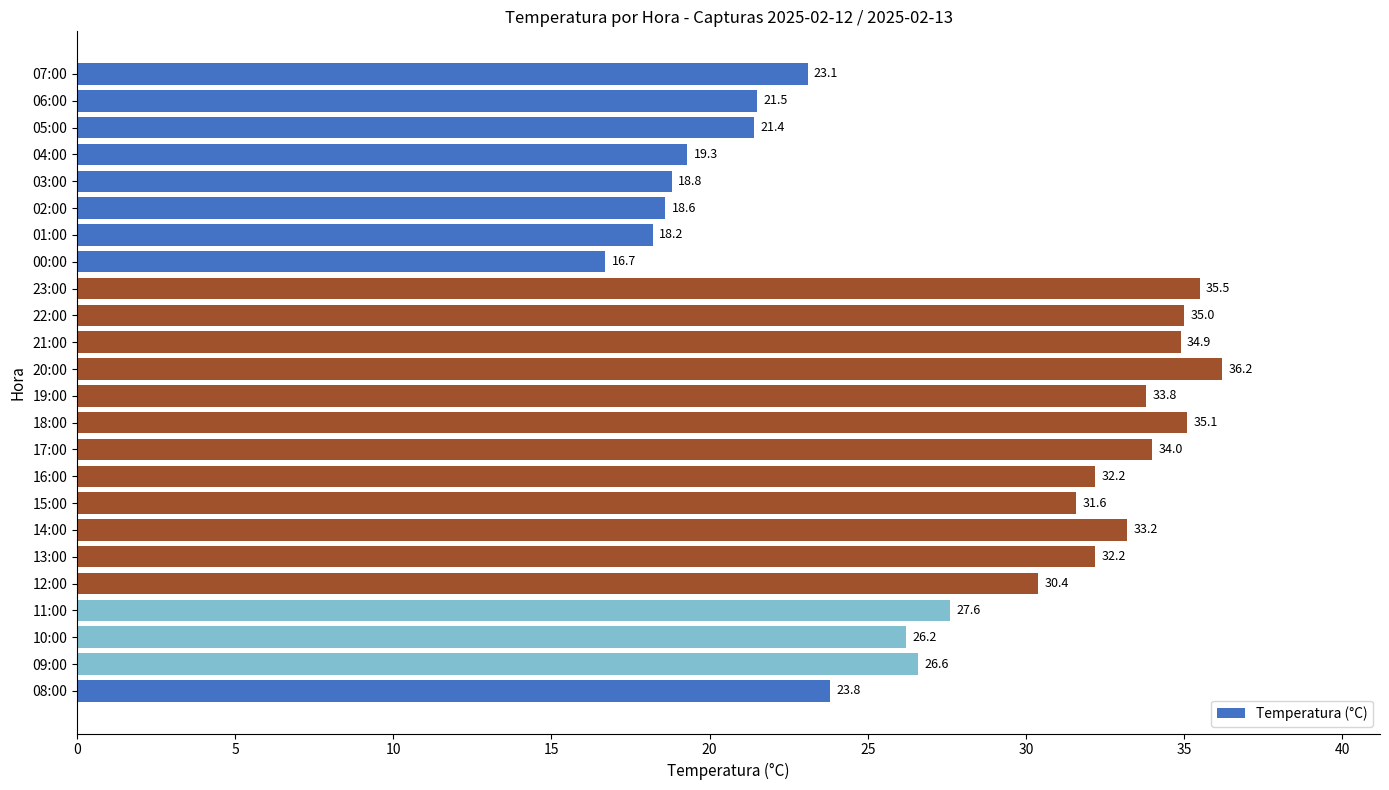

Reading top to bottom, transcribe all the data shown in this chart.

07:00=23.1	06:00=21.5	05:00=21.4	04:00=19.3	03:00=18.8	02:00=18.6	01:00=18.2	00:00=16.7	23:00=35.5	22:00=35.0	21:00=34.9	20:00=36.2	19:00=33.8	18:00=35.1	17:00=34.0	16:00=32.2	15:00=31.6	14:00=33.2	13:00=32.2	12:00=30.4	11:00=27.6	10:00=26.2	09:00=26.6	08:00=23.8